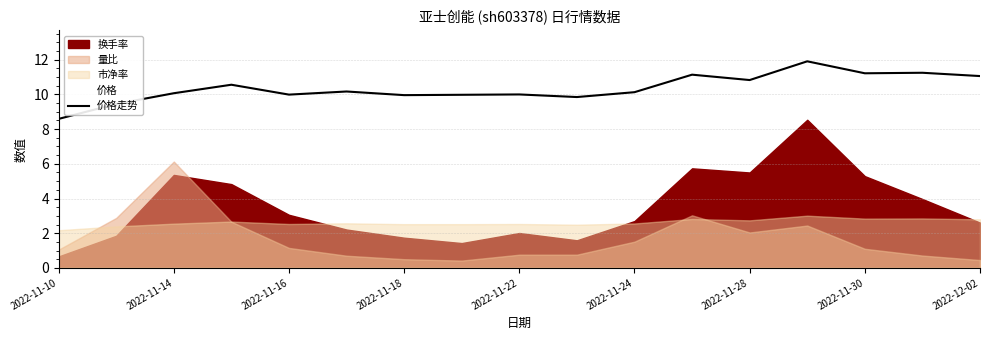

Is it true that 价格走势 equals 3.4 at 2022-12-02?

False